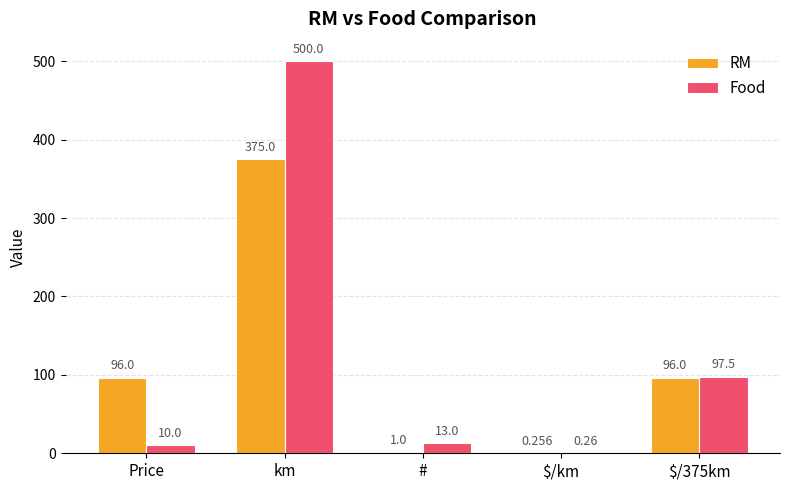

What are all the series names shown in the legend?

RM, Food